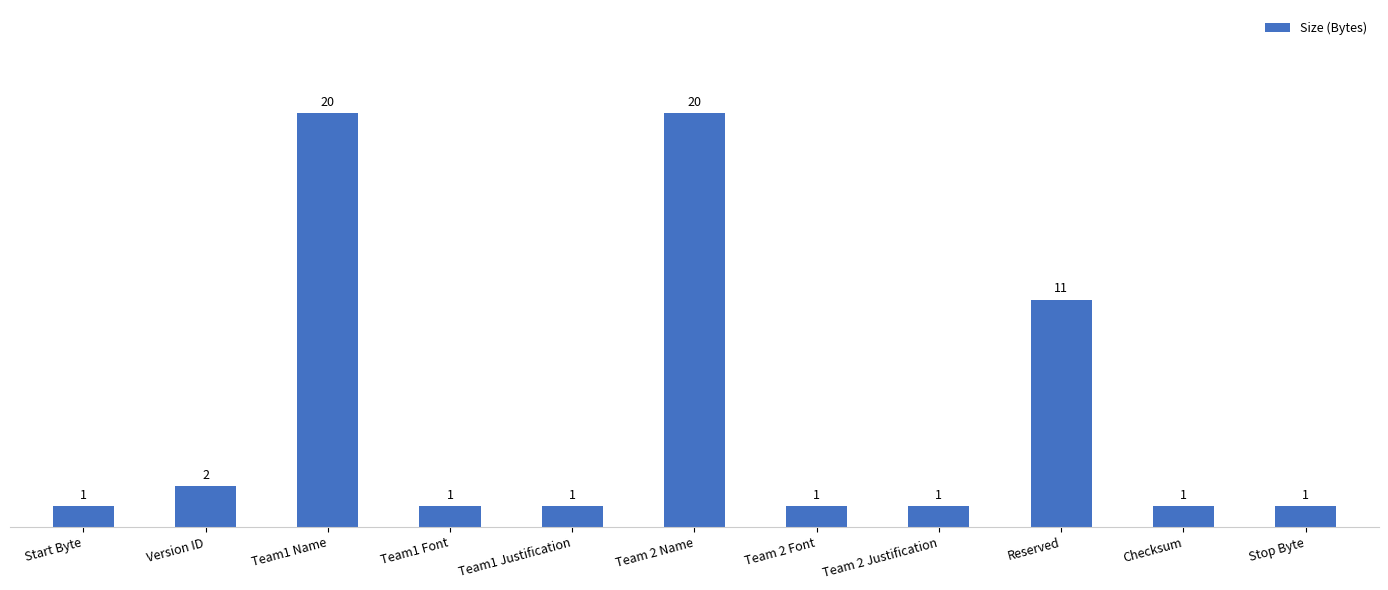

Is it true that the value at Team1 Name is 20?

True